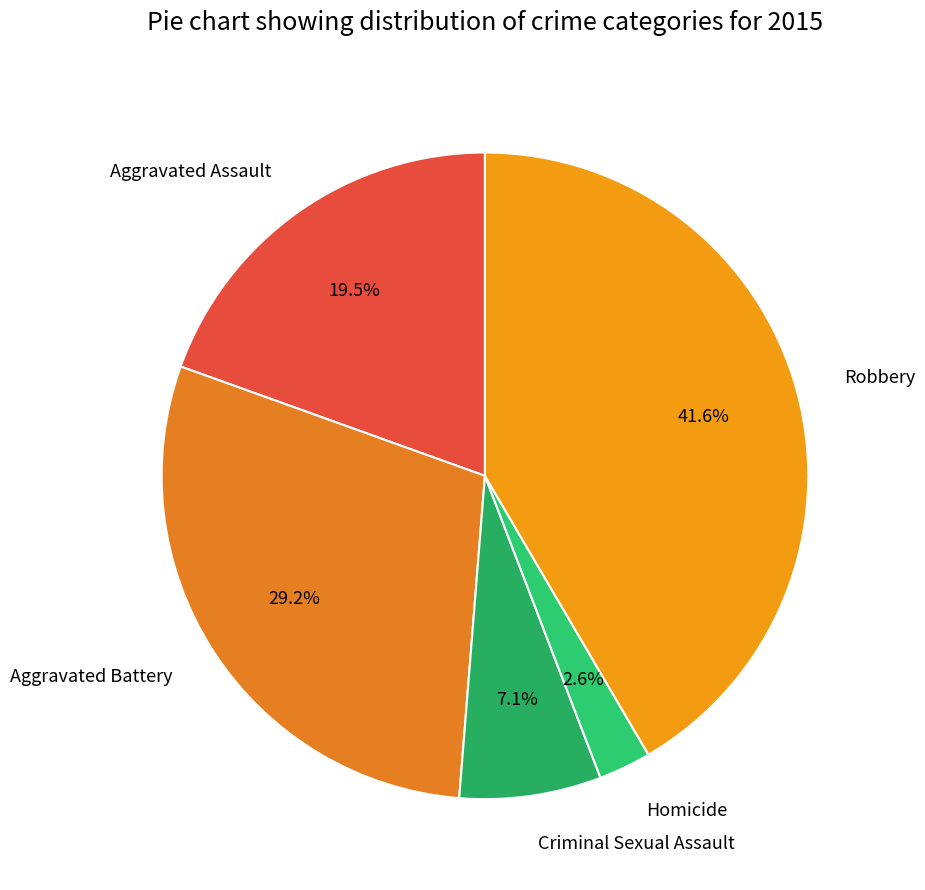

To the nearest percent, what percentage of the pie is Criminal Sexual Assault?

7%